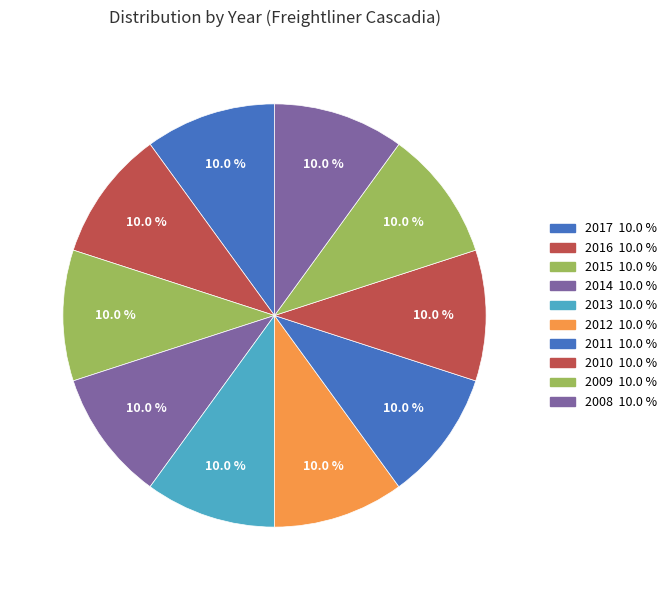

What is the largest slice in the pie chart?

2017